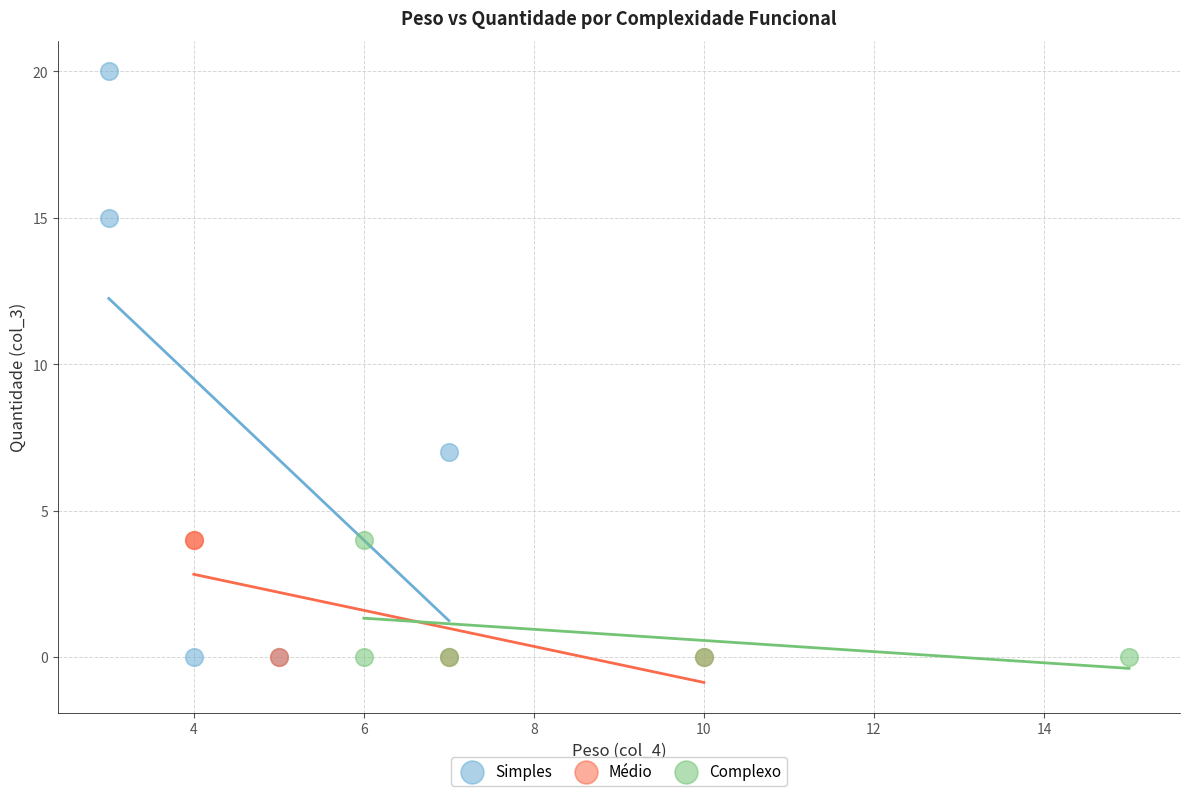

Which series reaches the maximum Y coordinate?

Simples